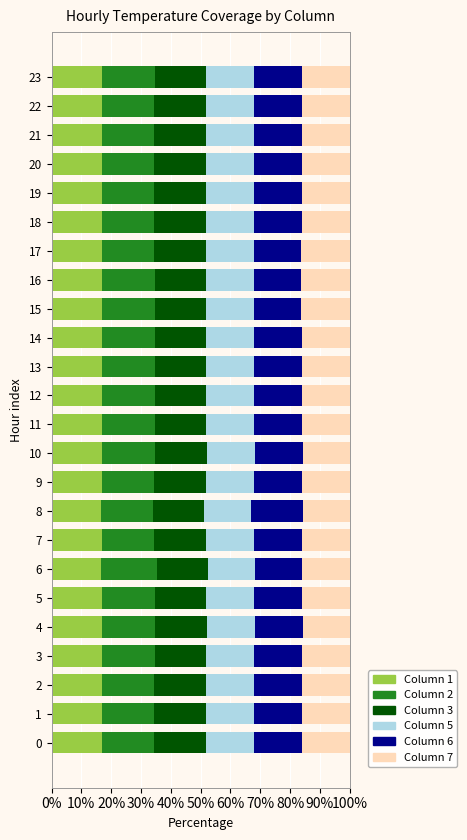

What is the total value across all series at 10?

100.0